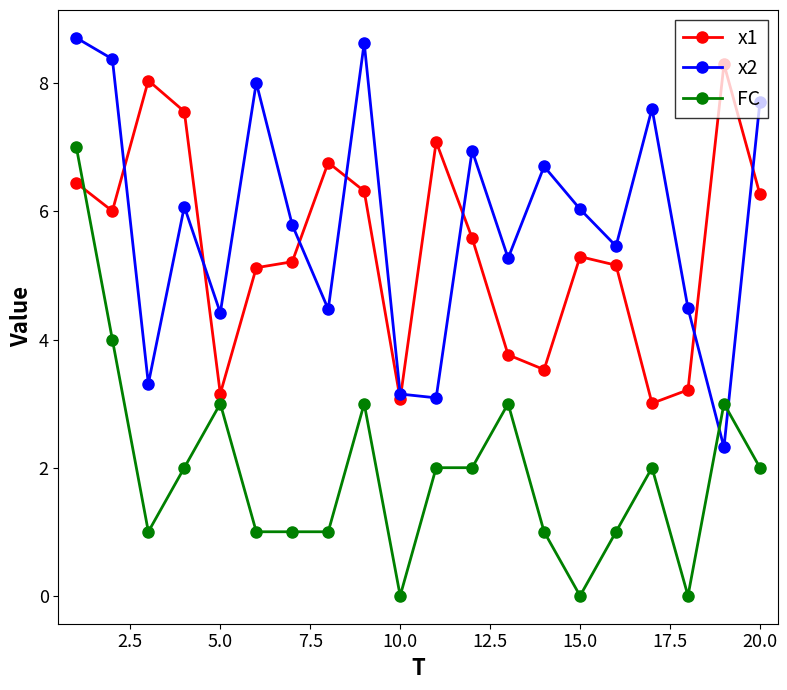

Which series has the largest total across all categories?

x2